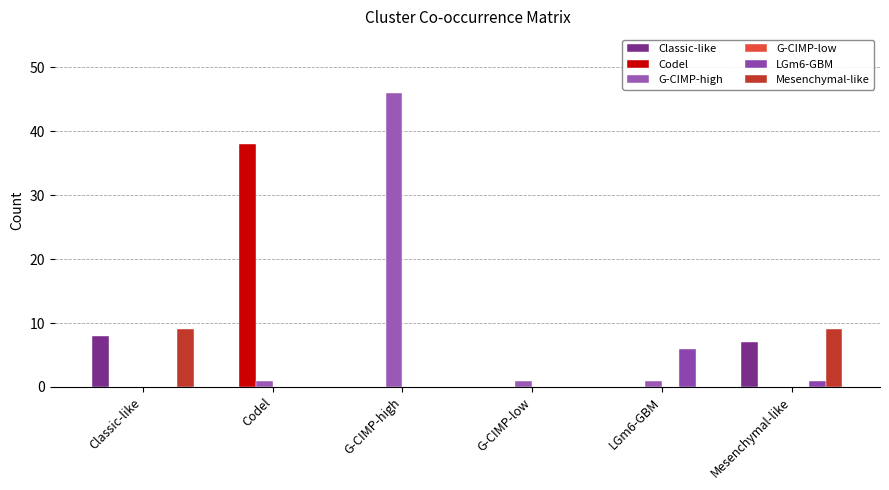

True or false: Classic-like has a value of 4 at LGm6-GBM.

False